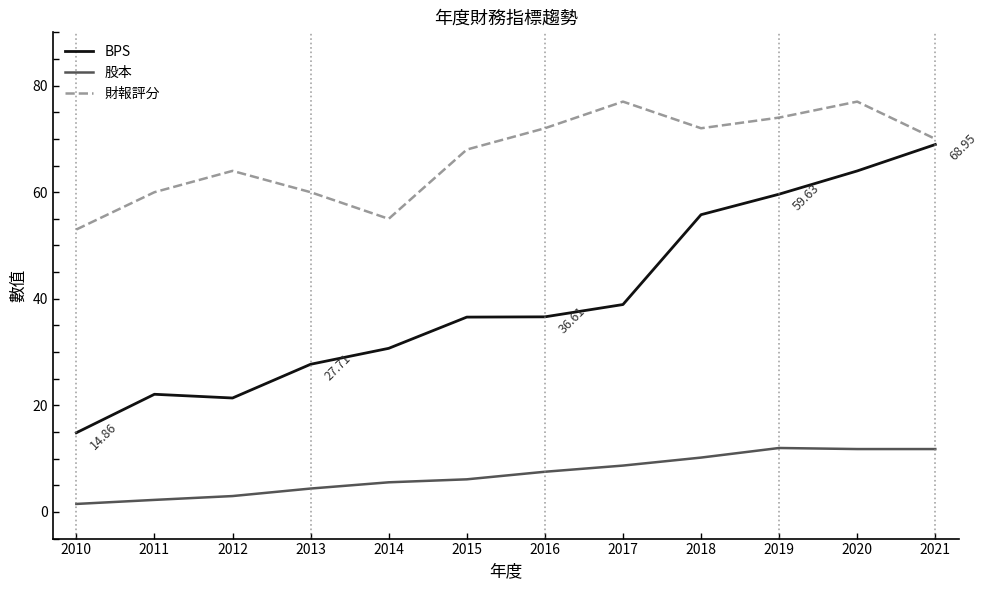

Where does the 股本 series first go above 7?

2016